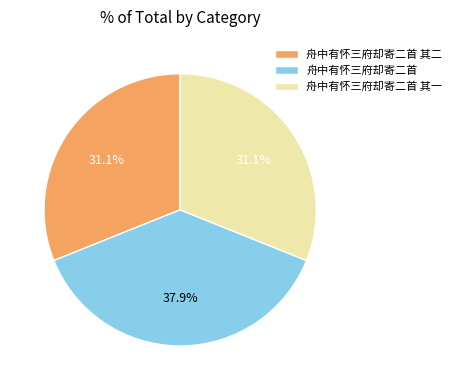

What percentage is NOT represented by 舟中有怀三府却寄二首 其二?

68.9%